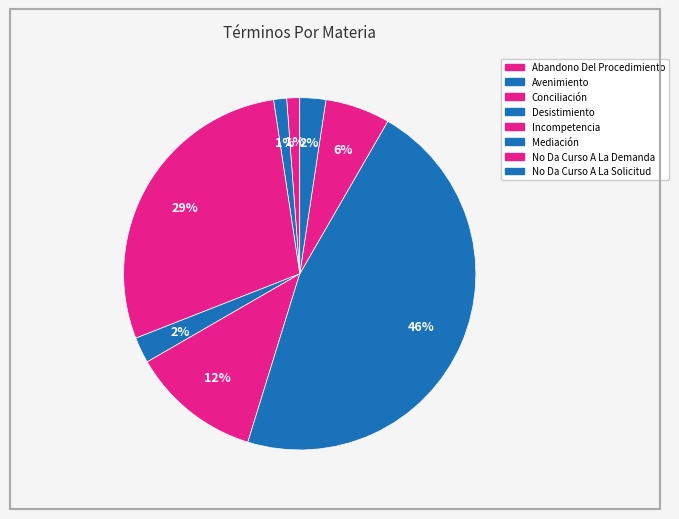

Which slice is the largest?

Mediación